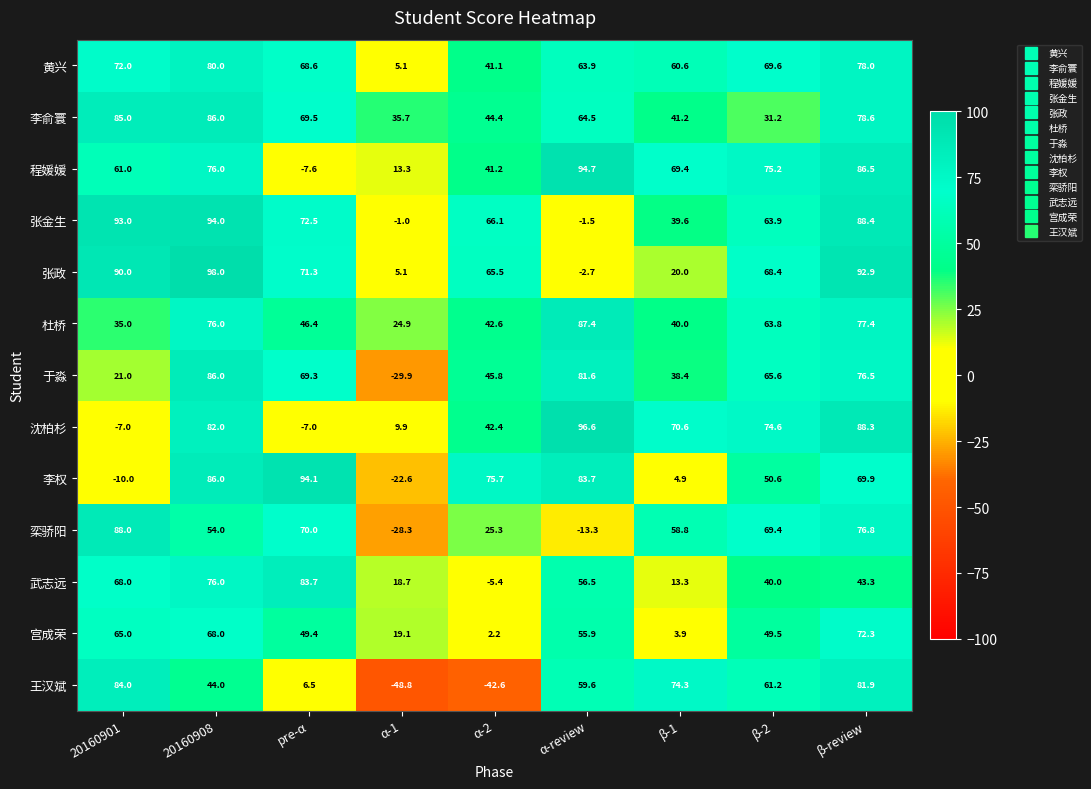

Which series changed the most between 20160901 and β-1?

沈柏杉